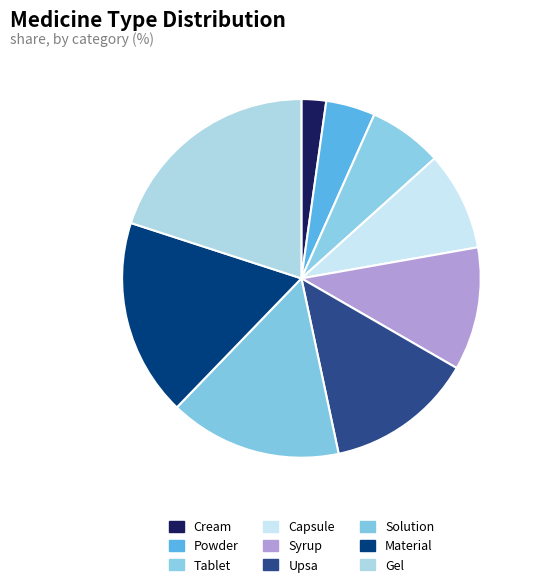

How much of the chart is everything except Cream?

97.8%